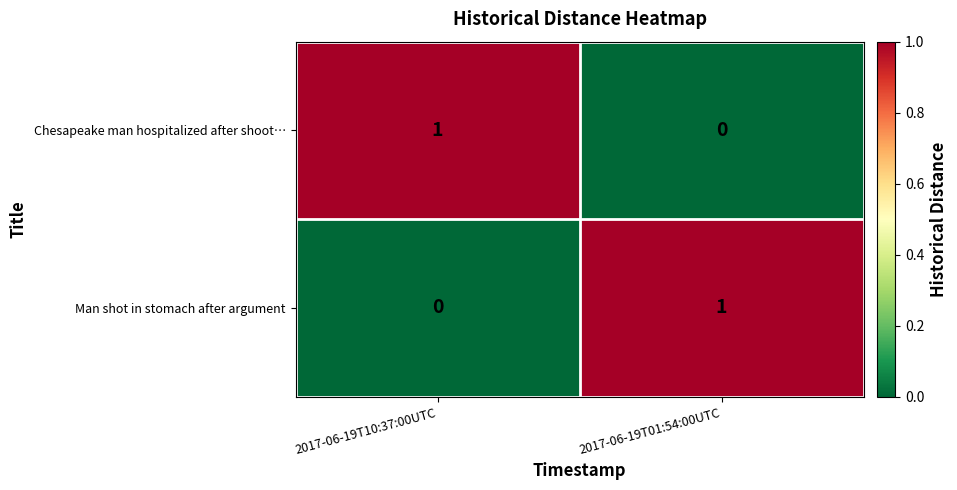

Count the number of categories in the chart.

2